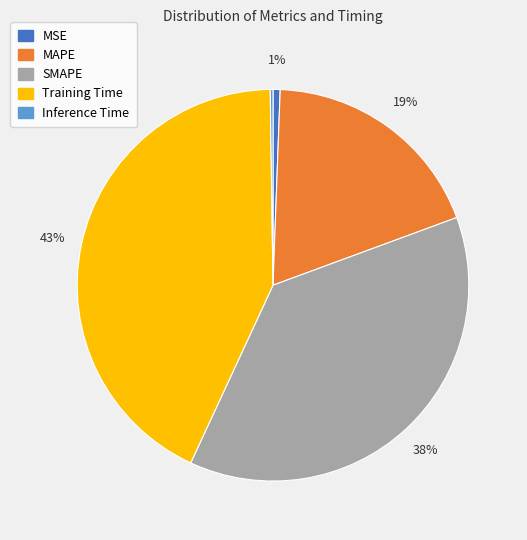

Between MSE and SMAPE, which is larger?

SMAPE